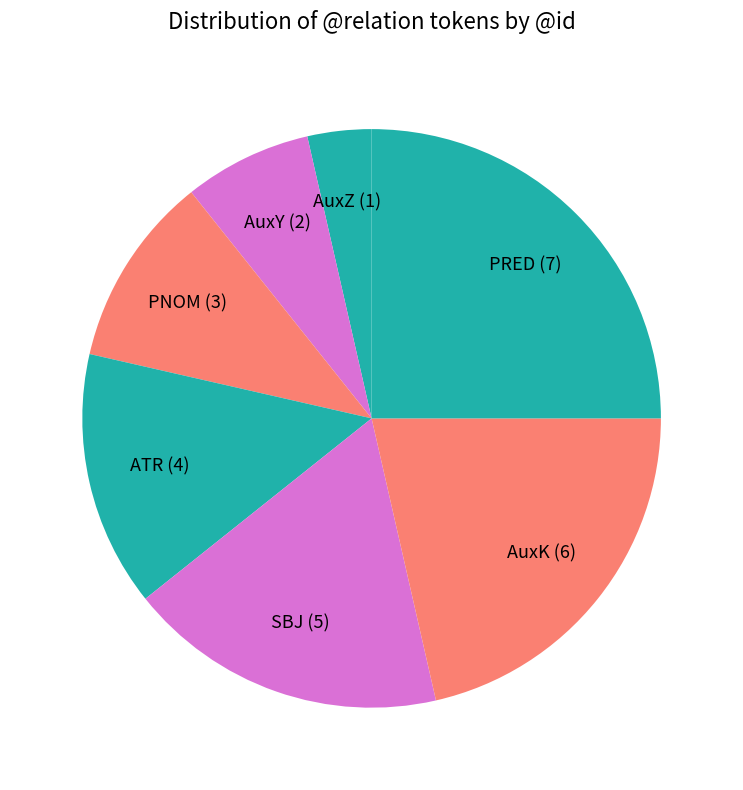

What is the smallest slice in the pie chart?

AuxZ